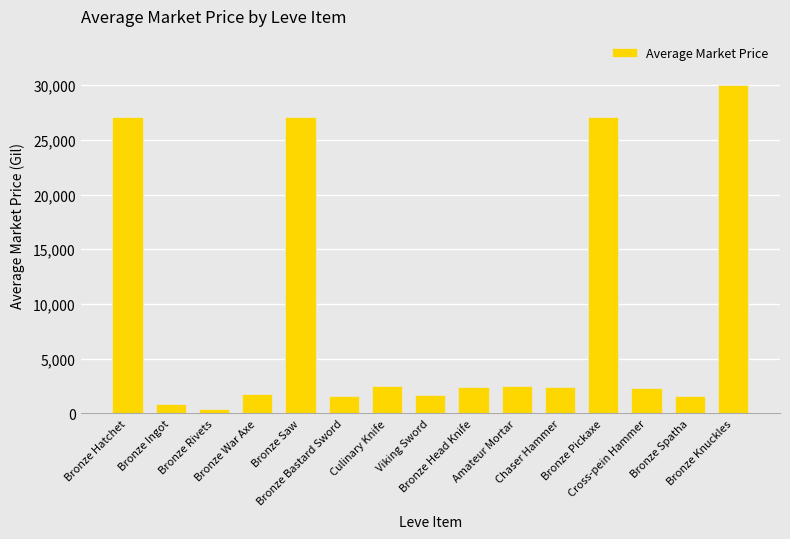

What is the greatest value displayed?

30008.0